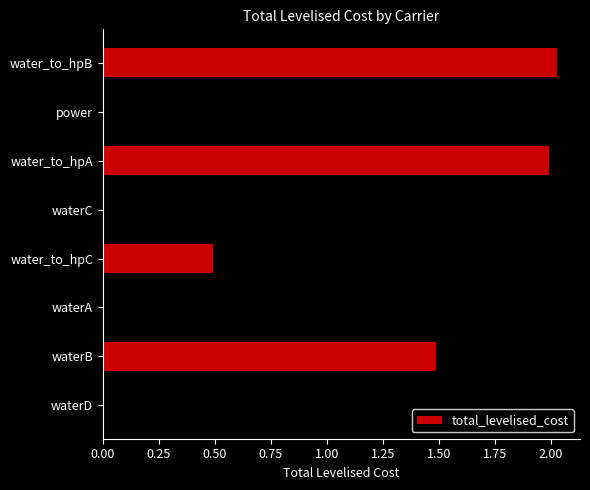

What position from the bottom is water_to_hpC?

4